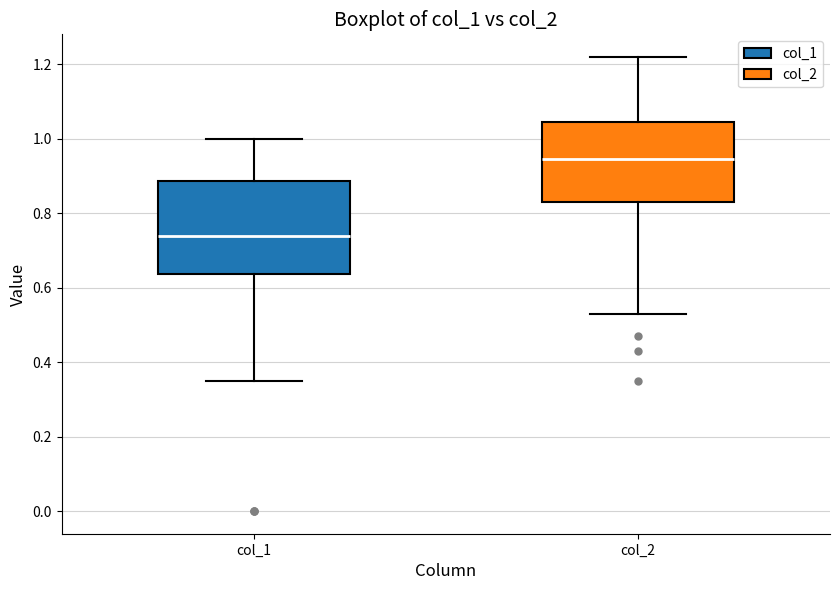

Which box's median line is the lowest?

col_1